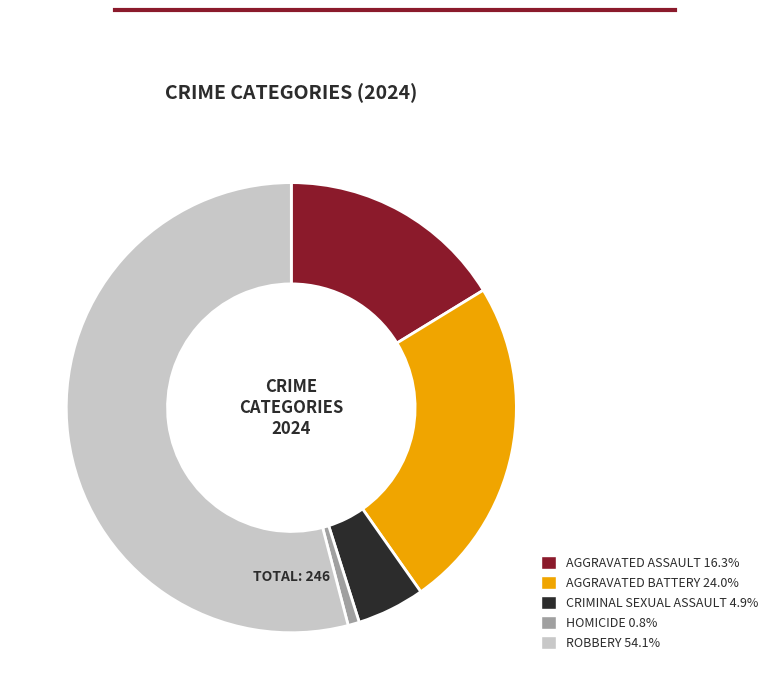

Is there any slice that represents more than half of the pie?

Yes